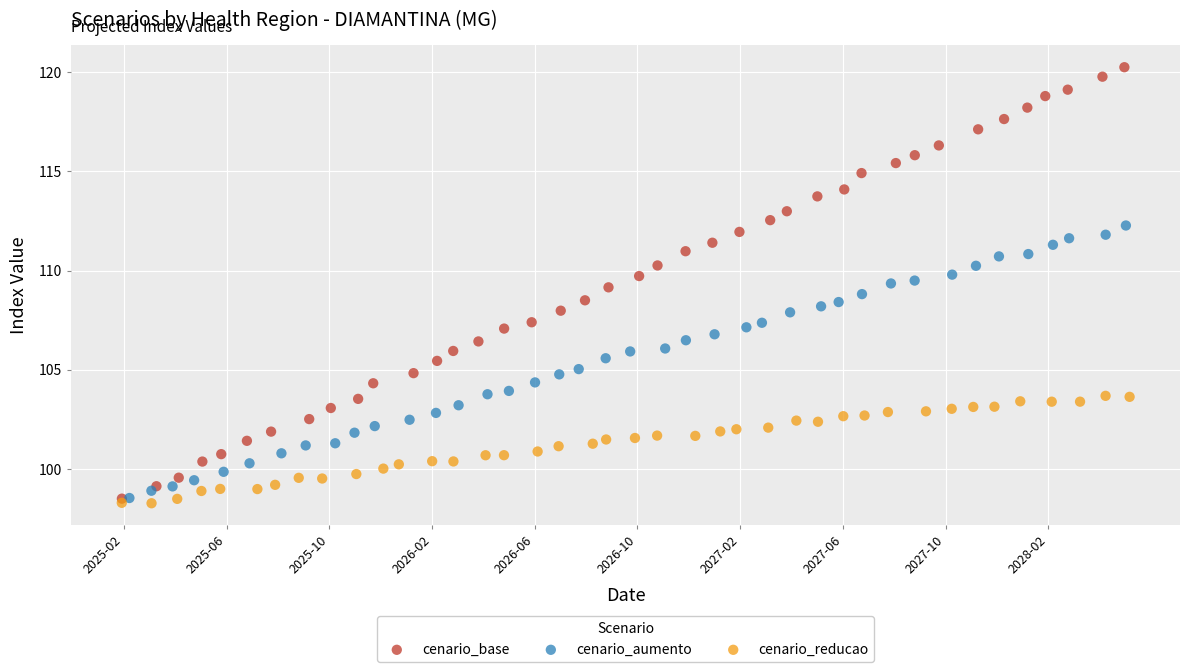

Which series has the largest Y range (max minus min)?

cenario_base